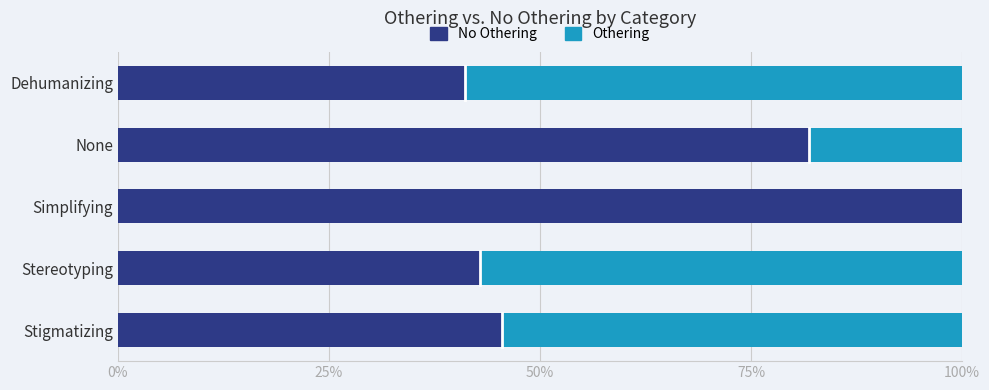

What is the total value across all series at Simplifying?

100.0